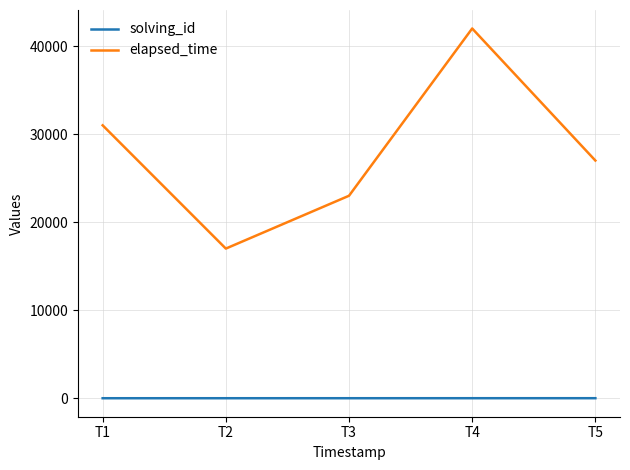

At how many categories does at least one series exceed 12863?

5